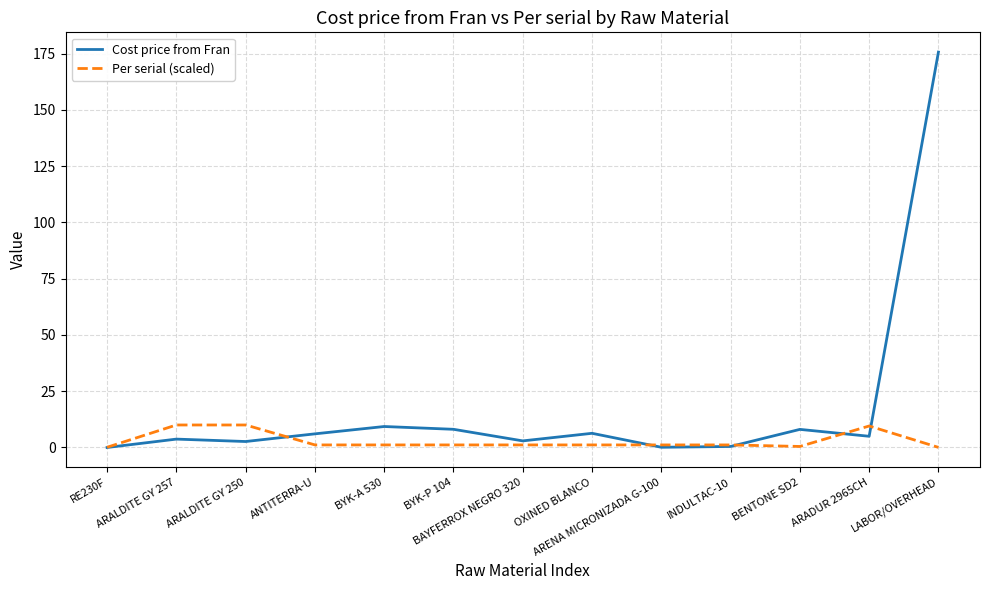

How many series are shown in this chart?

2